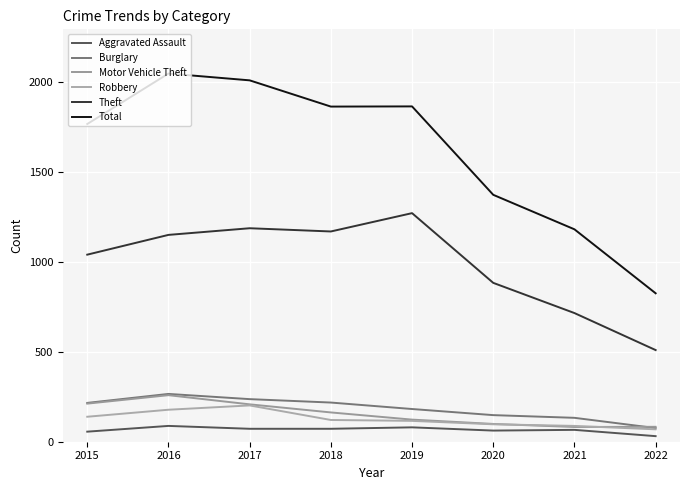

At how many categories does at least one series exceed 469?

8